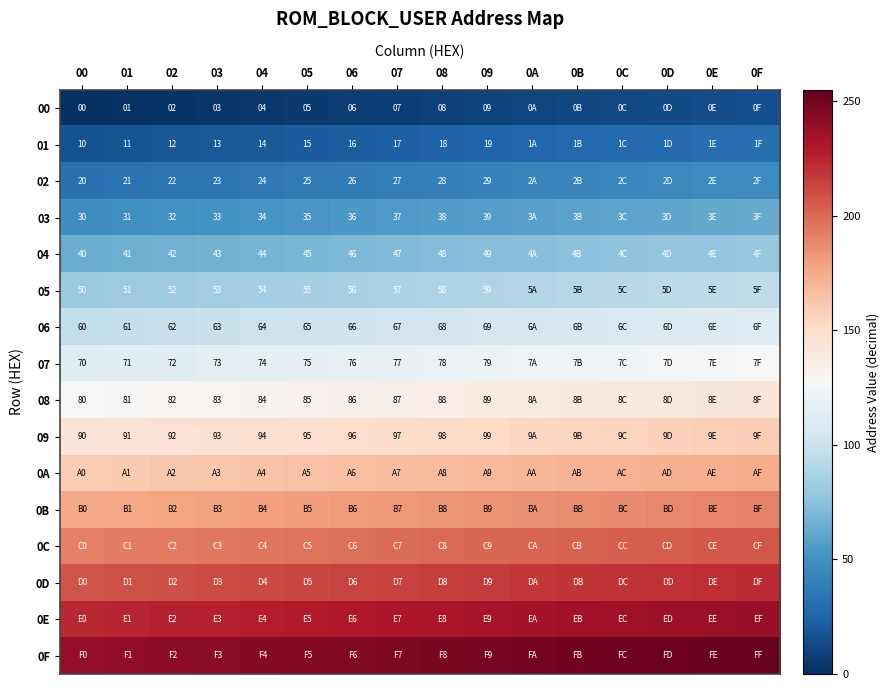

Is it true that 01 equals 3 at 02?

False